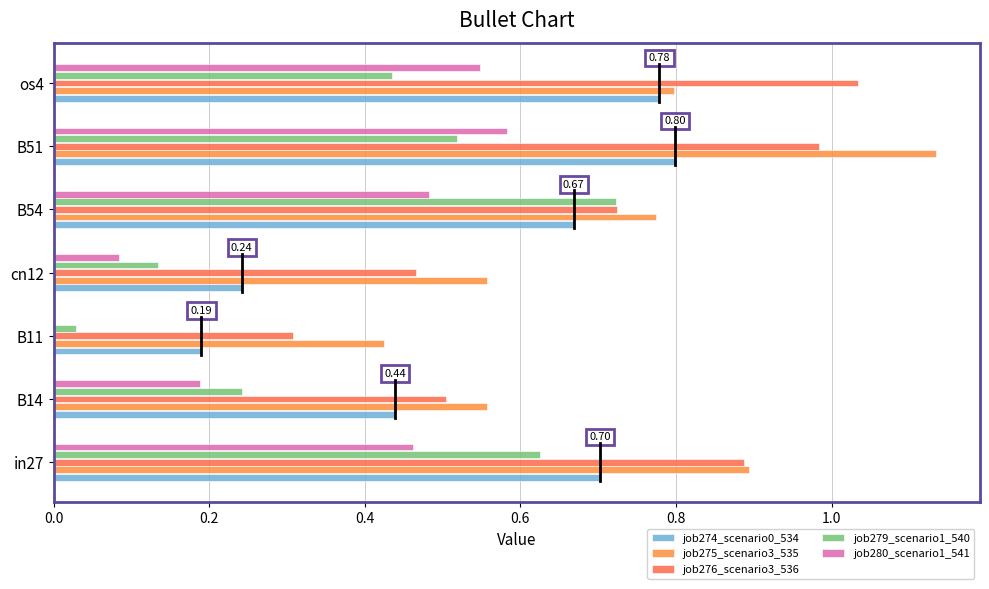

Reading left to right, list all the values displayed in this chart.

job274_scenario0_534: 0.7	0.4	0.2	0.2	0.7	0.8	0.8
job275_scenario3_535: 0.9	0.6	0.4	0.6	0.8	1.1	0.8
job276_scenario3_536: 0.9	0.5	0.3	0.5	0.7	1.0	1.0
job279_scenario1_540: 0.6	0.2	0.0	0.1	0.7	0.5	0.4
job280_scenario1_541: 0.5	0.2	0.0	0.1	0.5	0.6	0.5